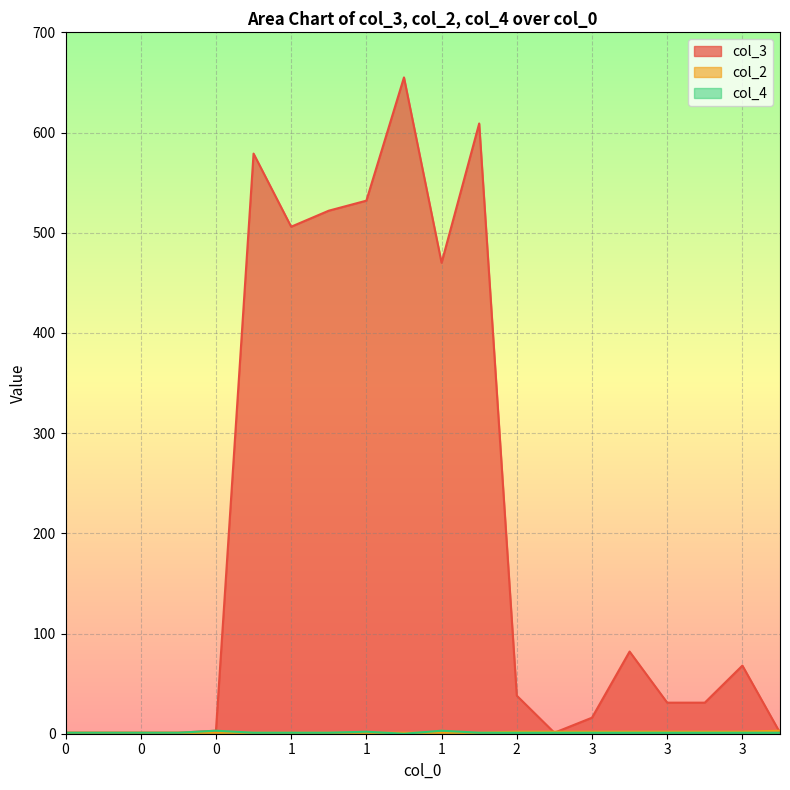

How many lines are shown in the chart?

3